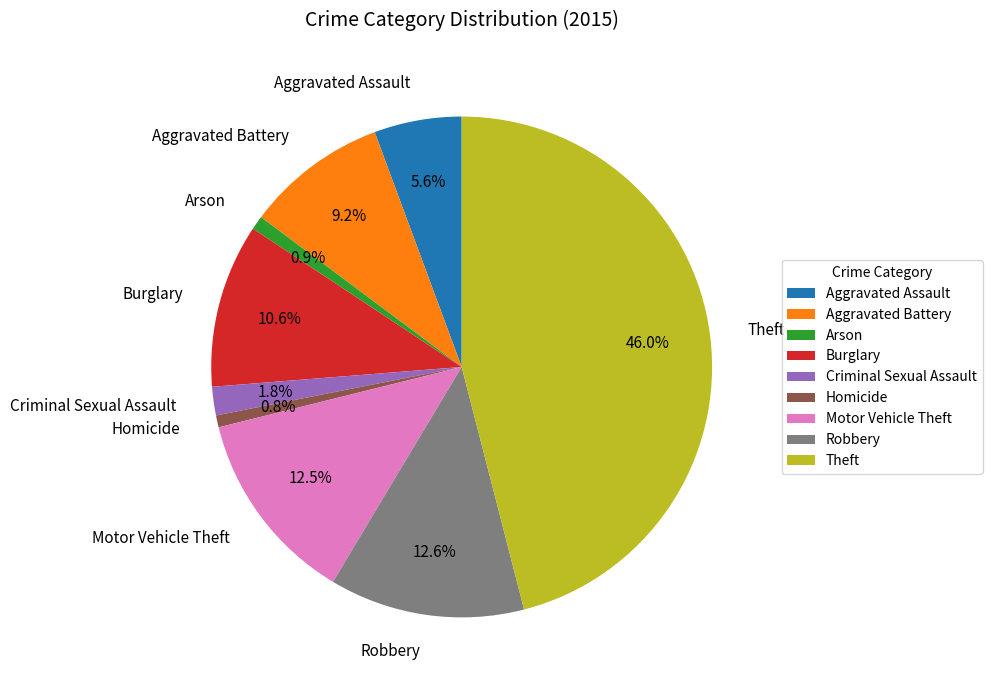

Is there a majority slice in this chart?

No